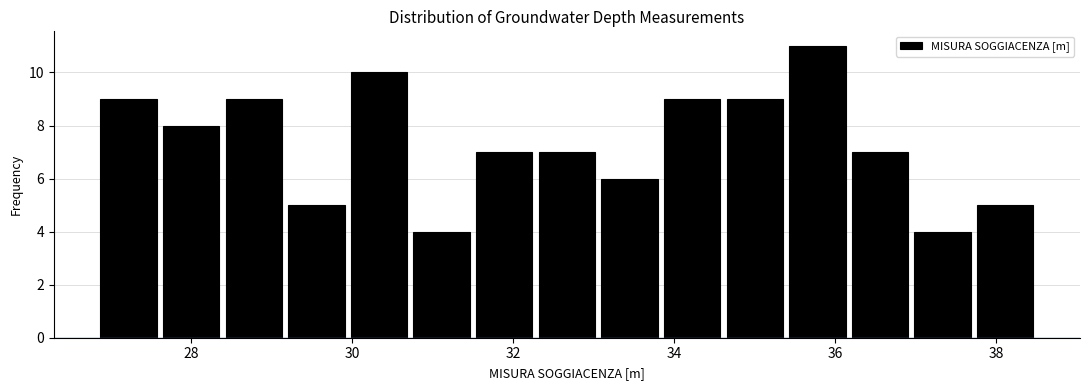

Read against the x-axis, roughly where is the centre of the tallest bar?

35.8